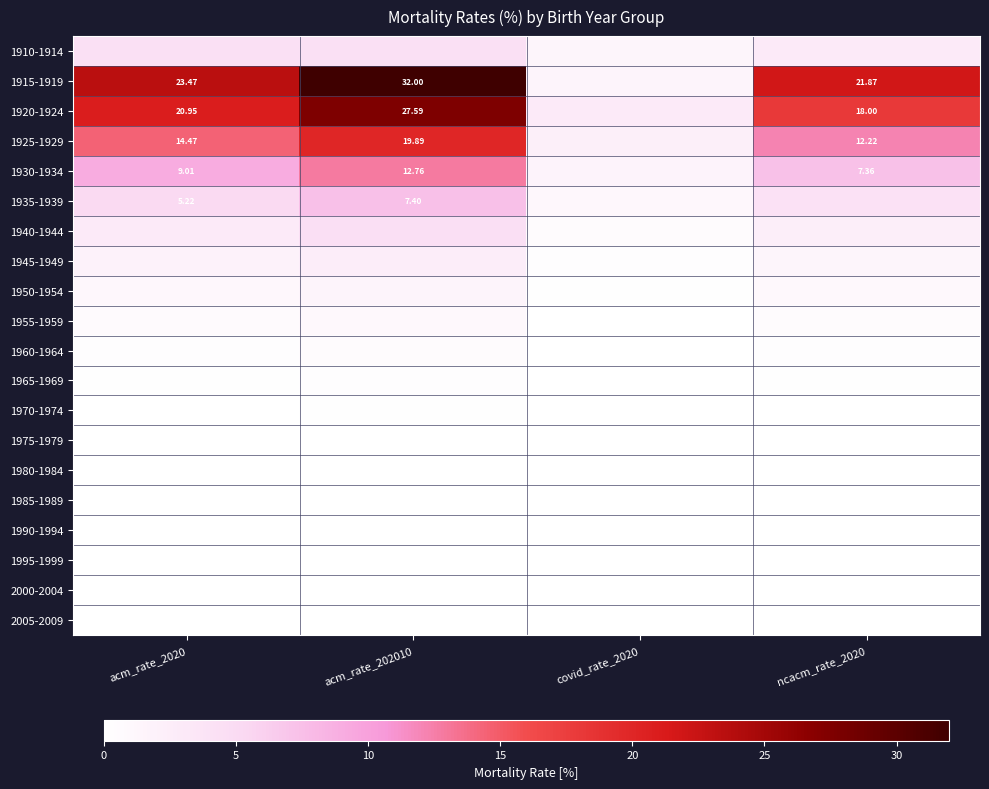

Rank the series at ncacm_rate_2020 from lowest to highest value.

2005-2009, 2000-2004, 1995-1999, 1990-1994, 1985-1989, 1980-1984, 1975-1979, 1970-1974, 1965-1969, 1960-1964, 1955-1959, 1950-1954, 1945-1949, 1940-1944, 1910-1914, 1935-1939, 1930-1934, 1925-1929, 1920-1924, 1915-1919